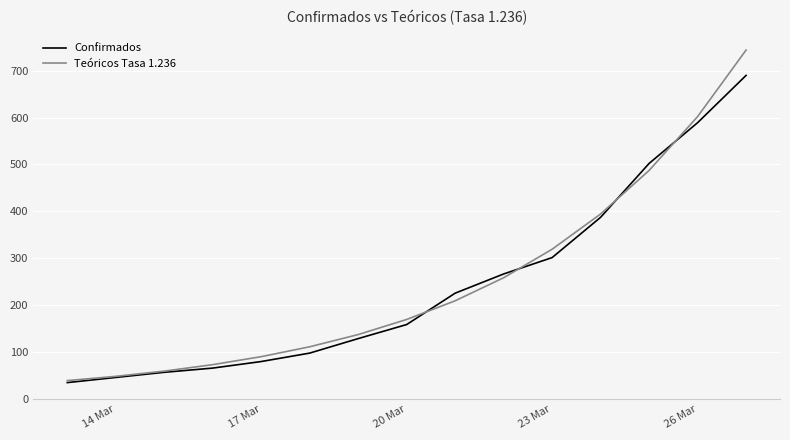

What is the sum of all Confirmados values?

3622.0